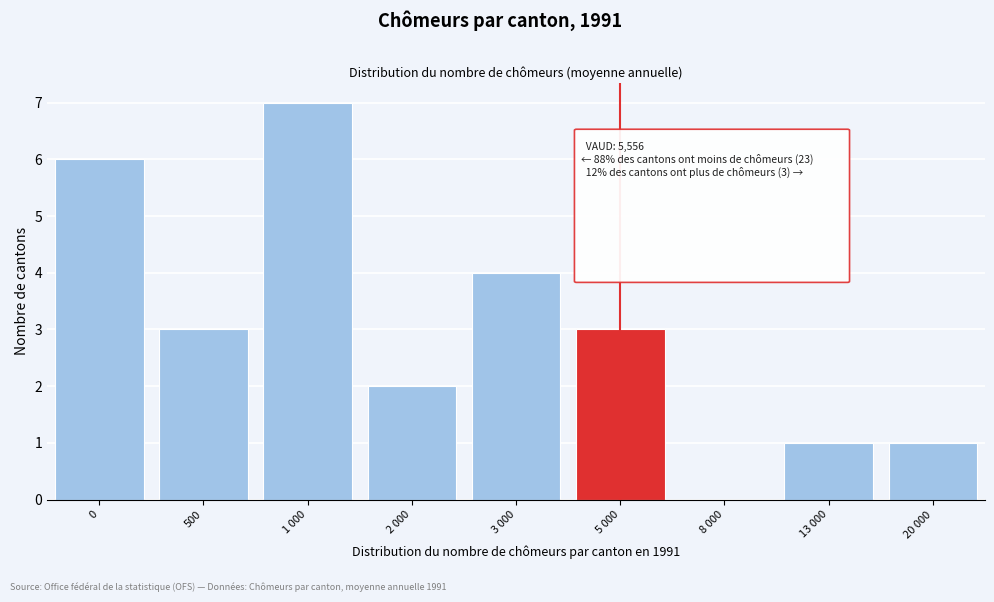

Reading left to right, transcribe all the data shown in this chart.

0=6	500=3	1 000=7	2 000=2	3 000=4	5 000=3	8 000=0	13 000=1	20 000=1